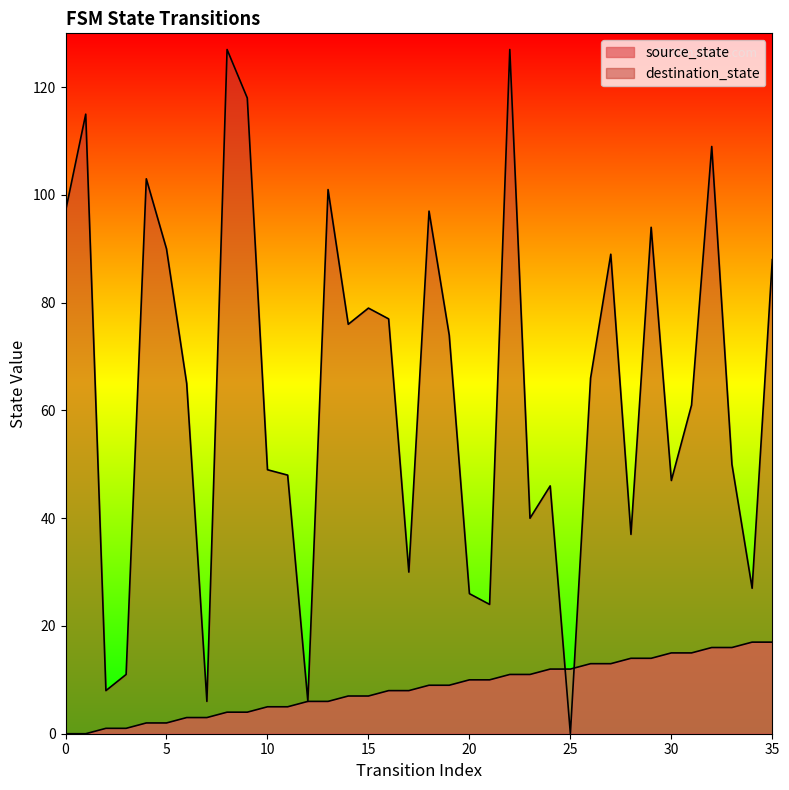

Does the chart display data point markers on the line(s)?

No